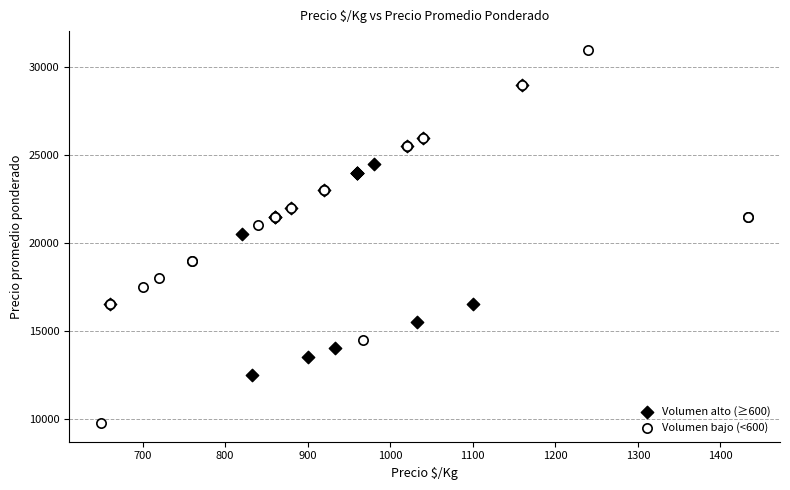

Which series has the widest spread of Y values?

Volumen bajo (<600)